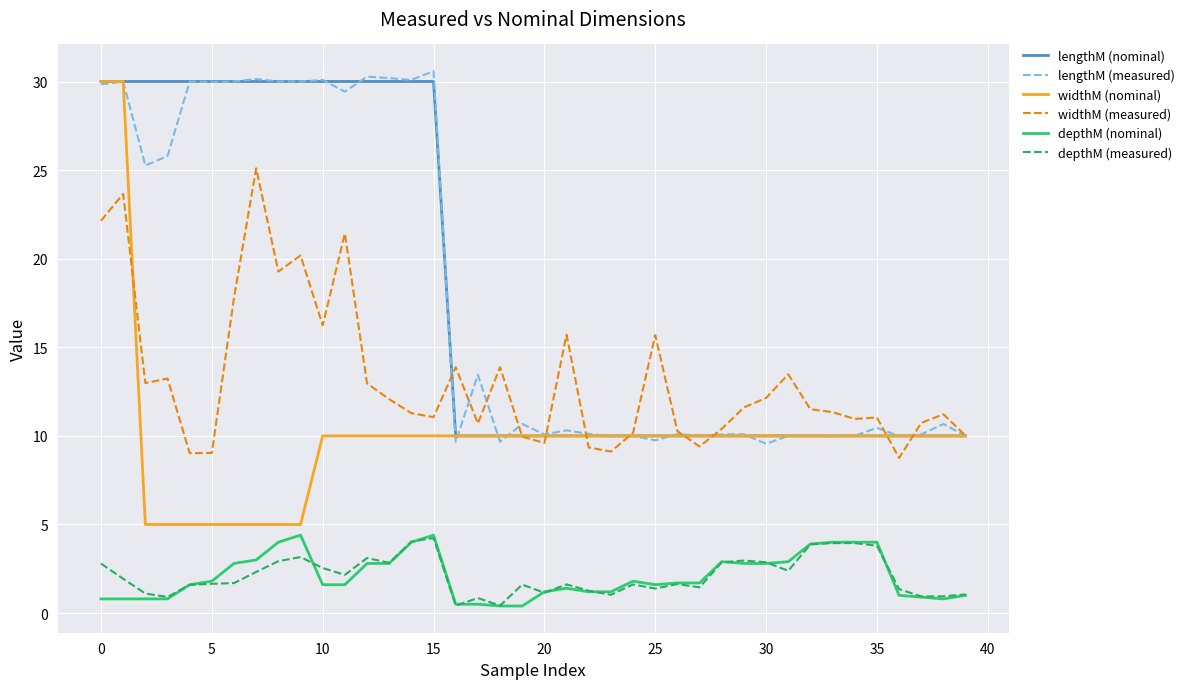

True or false: depthM (measured) and lengthM (measured) intersect in this chart.

False